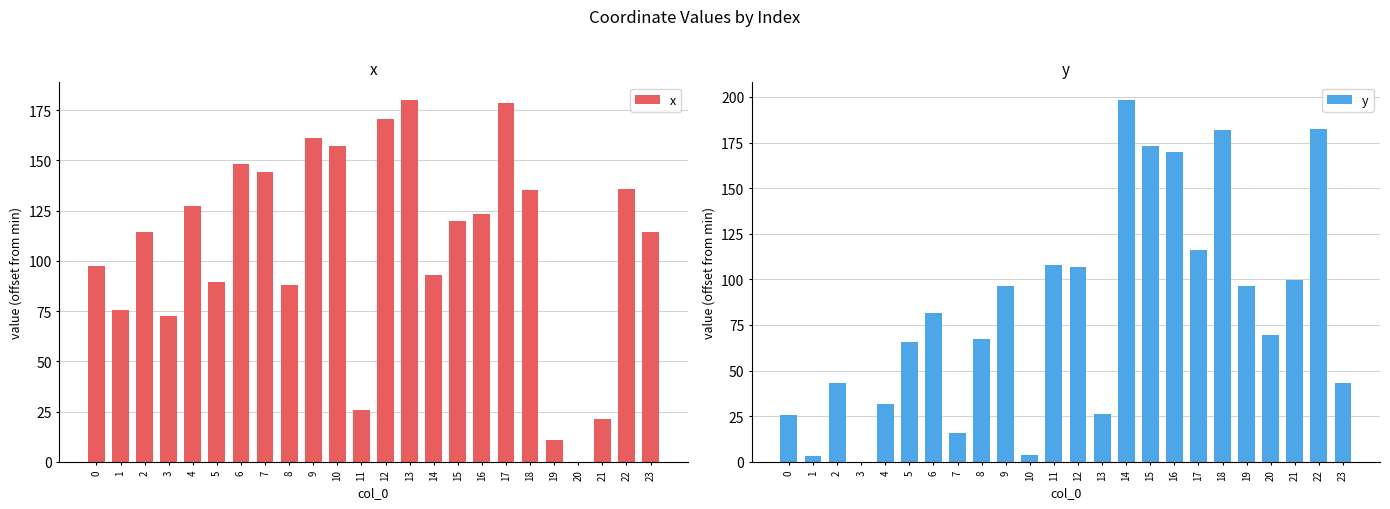

What are all the series names shown in the legend?

x, y